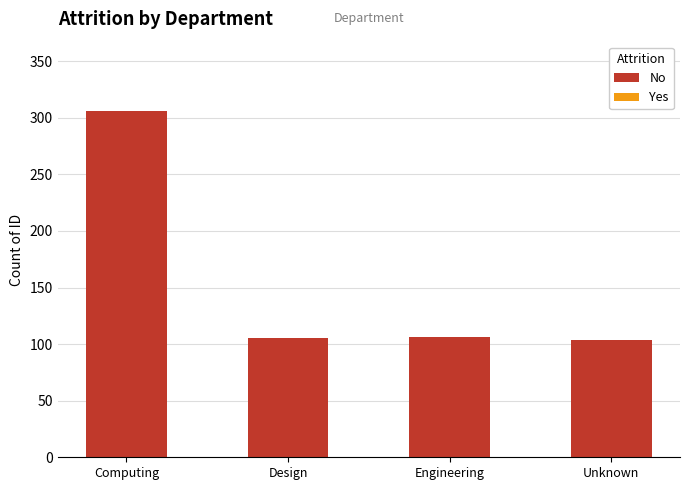

What position from the left is Computing?

1